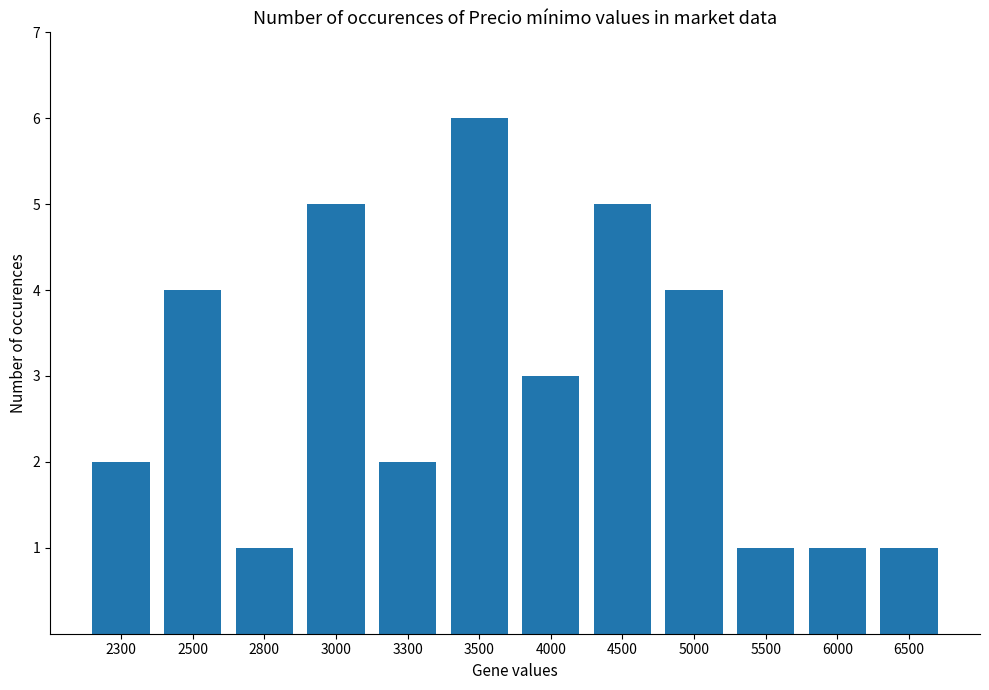

What is the value of the 5th bar from the left?

2